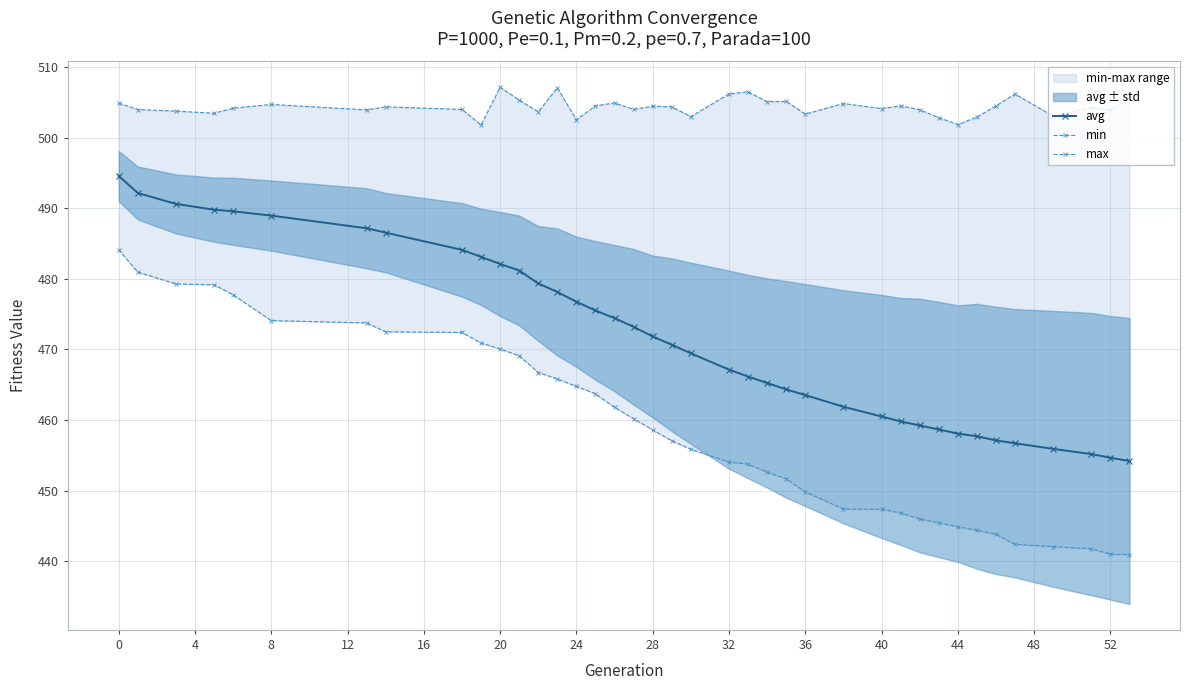

How many lines are shown in the chart?

3